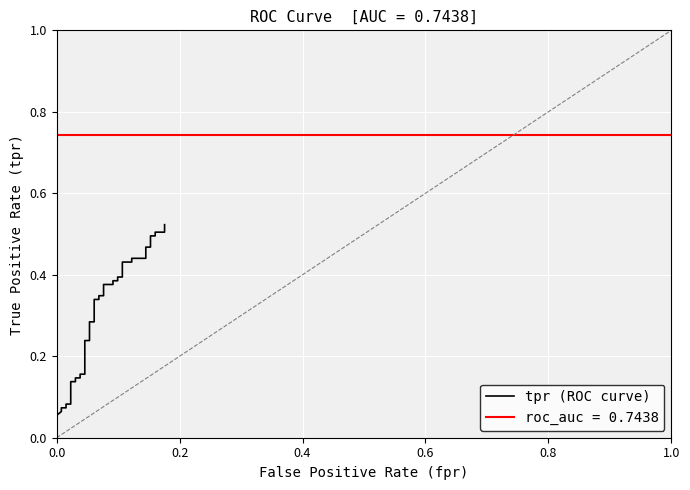

What is the average value?

0.3